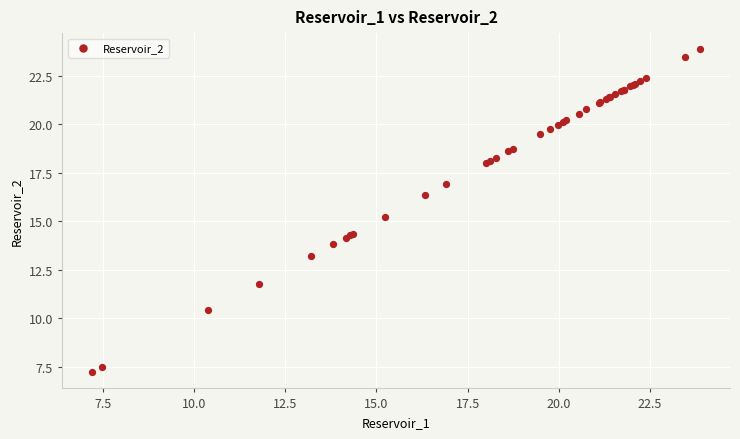

What Y value in the scatter plot is closest to 15?

15.2